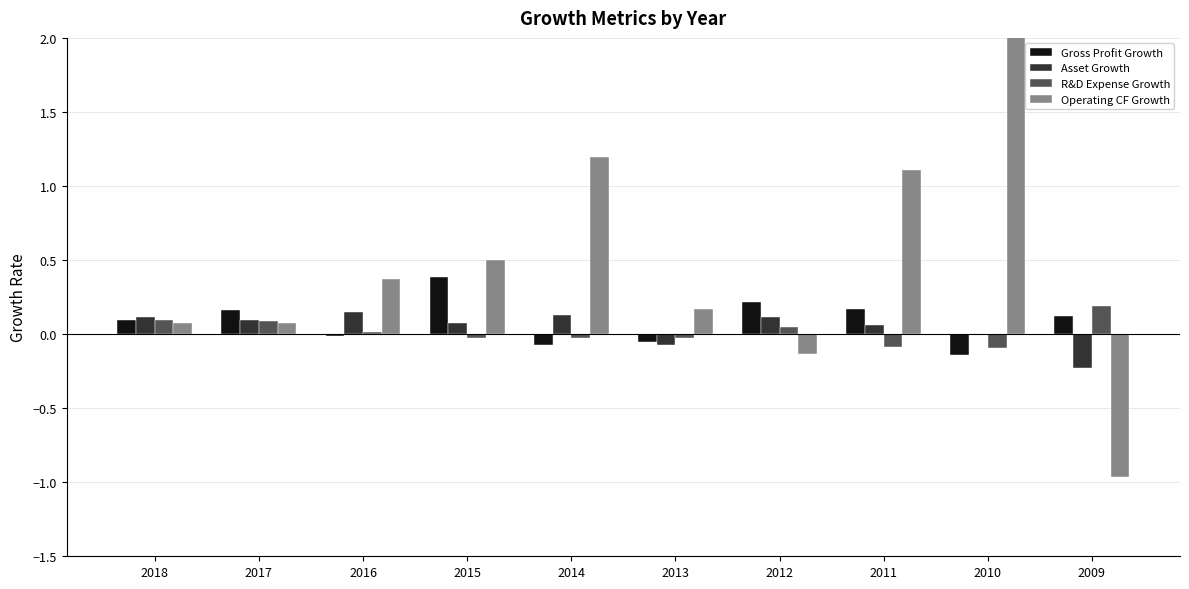

What is the difference between the maximum and minimum values in the Operating CF Growth series?

12.6